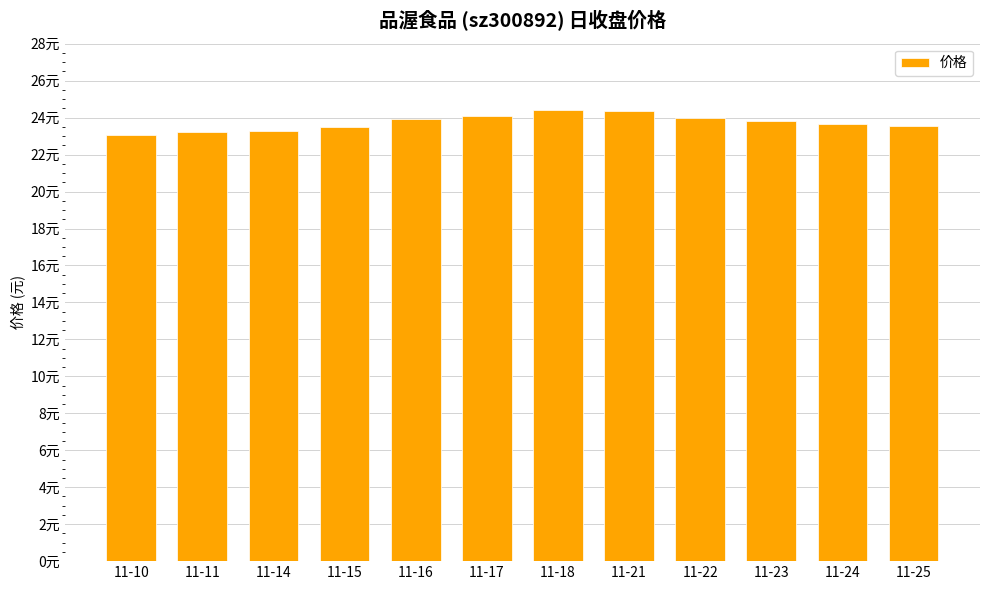

What is the average value?

23.7